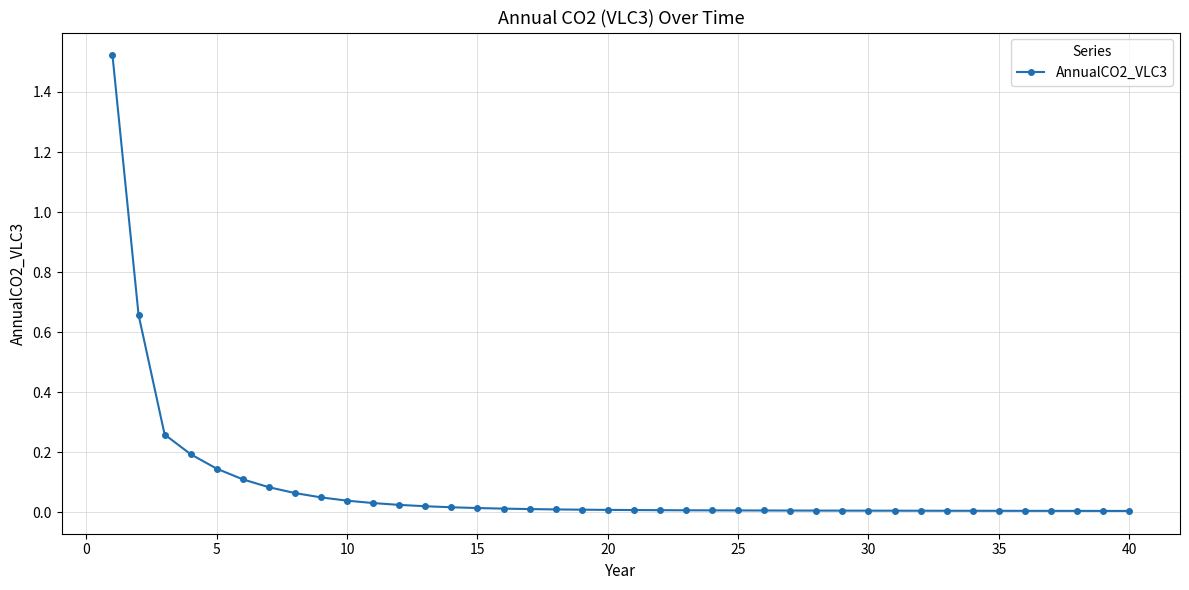

How many data points does each series have?

40